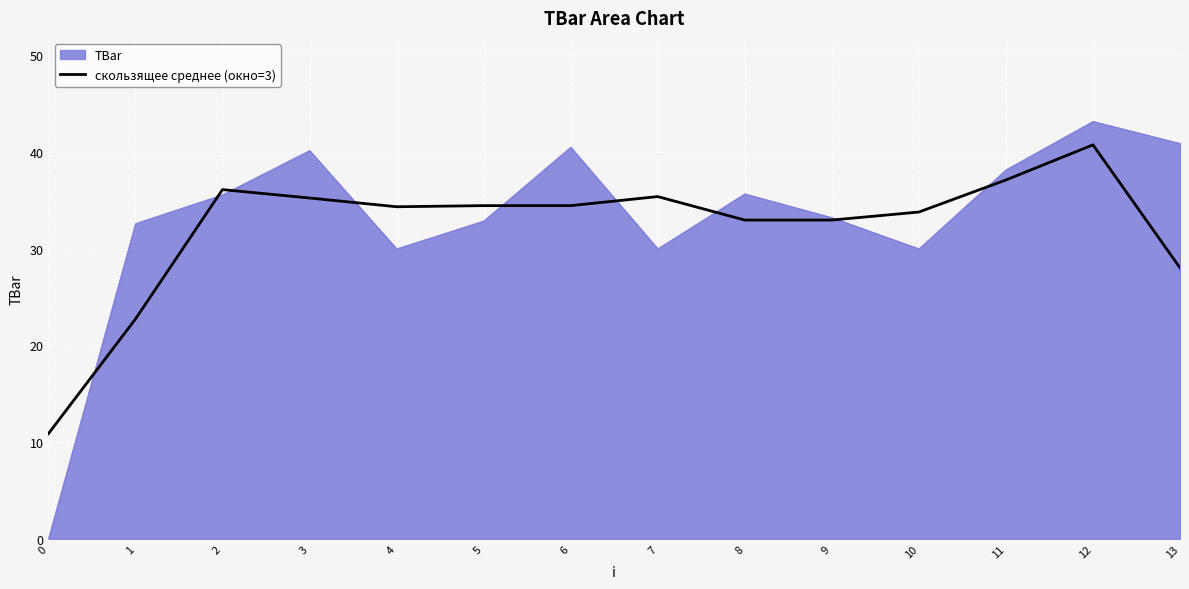

Rank the series by their maximum value, from lowest to highest.

скользящее среднее (окно=3), TBar